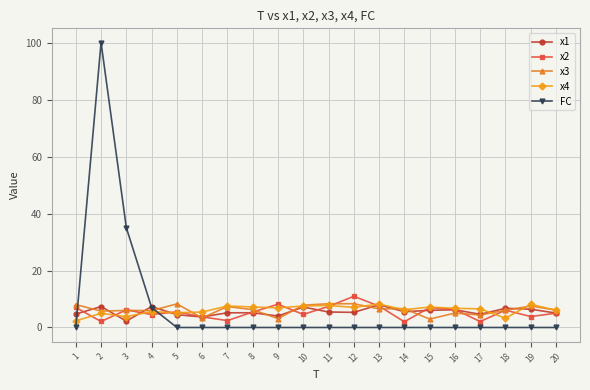

What is the value of the x3 point at the 18th from the left?

6.0